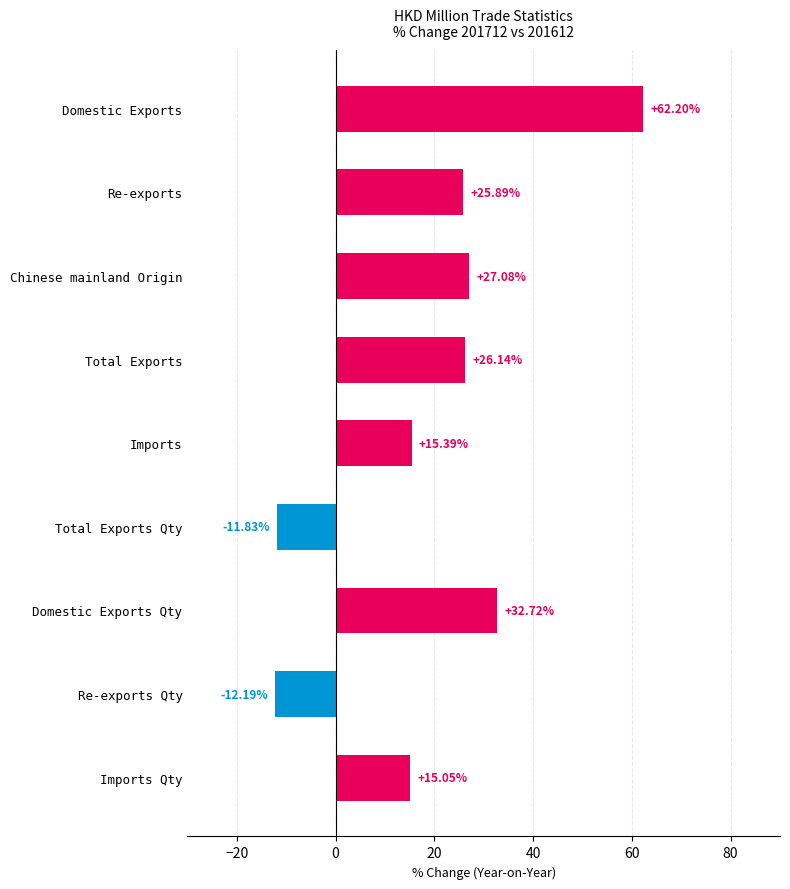

Rank the categories by value from lowest to highest.

Re-exports Qty, Total Exports Qty, Imports Qty, Imports, Re-exports, Total Exports, Chinese mainland Origin, Domestic Exports Qty, Domestic Exports